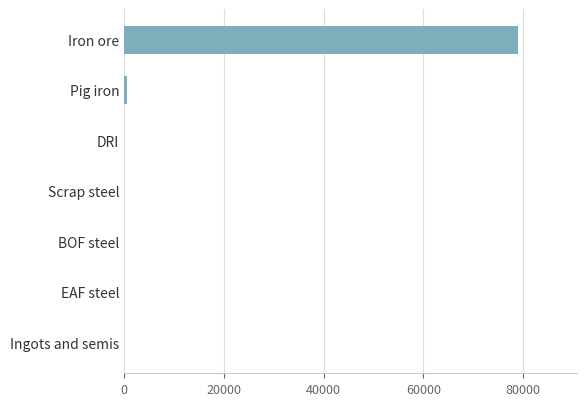

What is the sum of the values at Ingots and semis and Iron ore?

78907.6